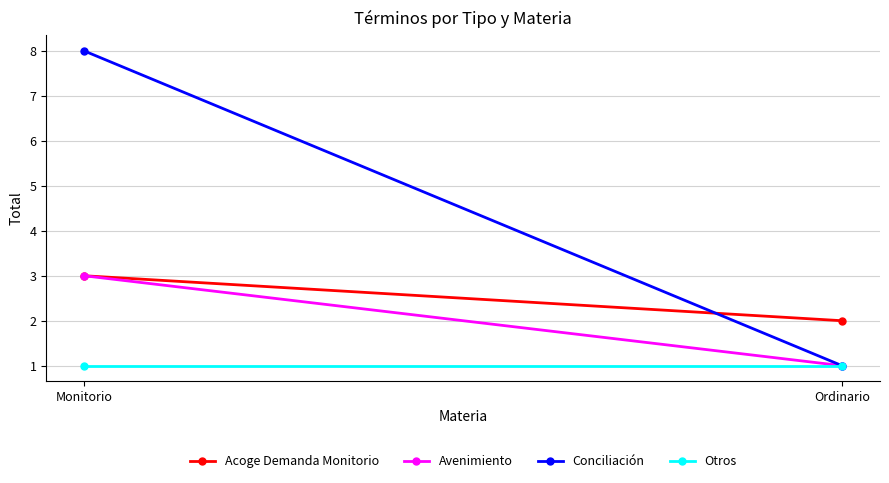

Is this an area chart (filled region under the line)?

No